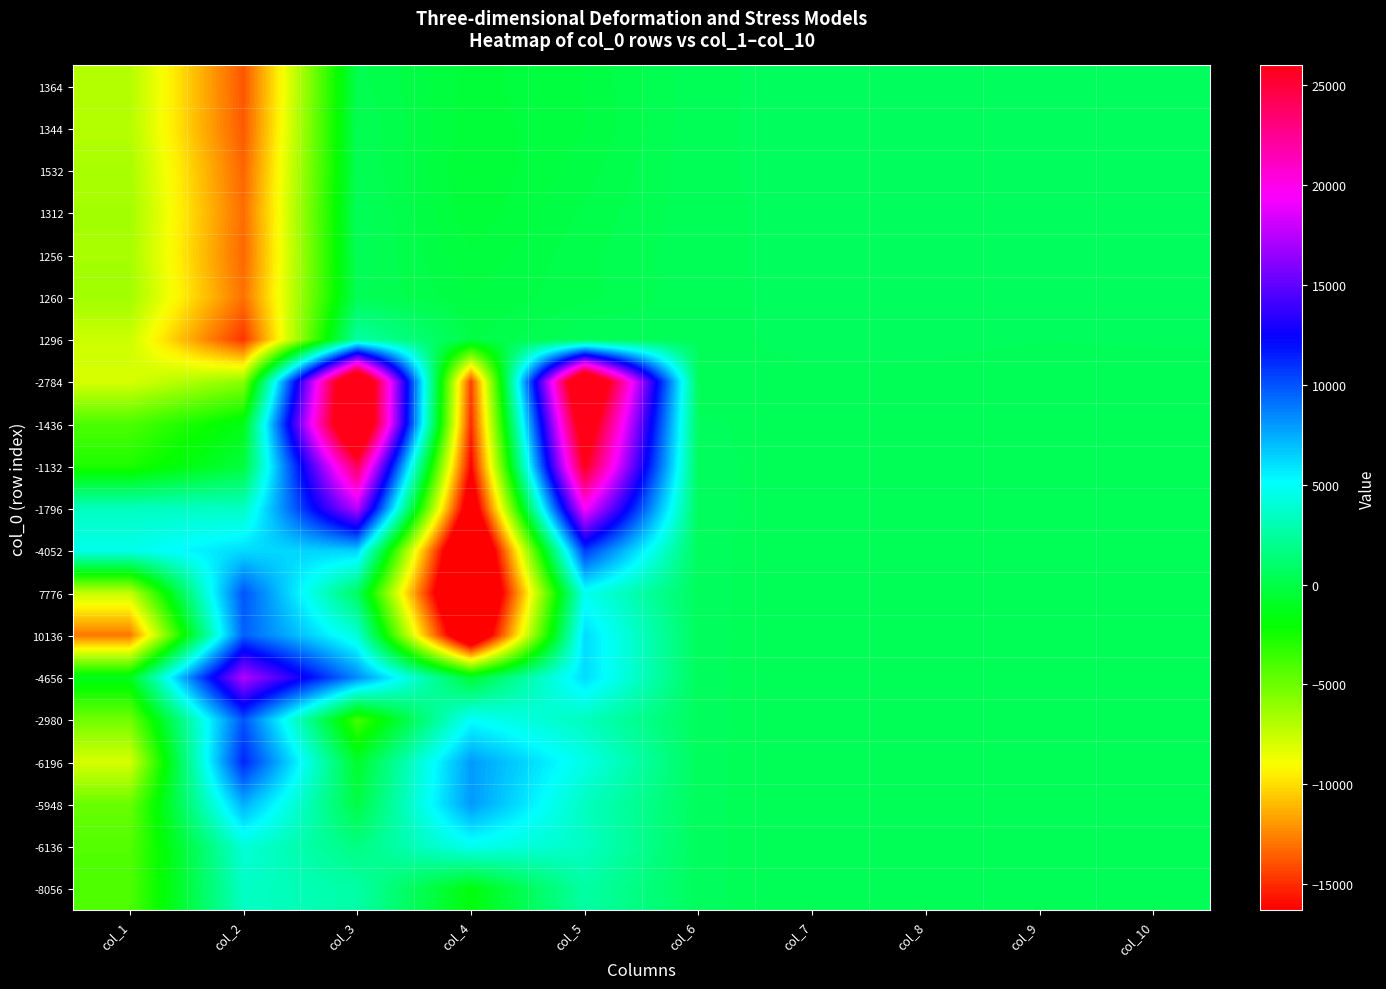

At how many categories does at least one series exceed 1488?

5